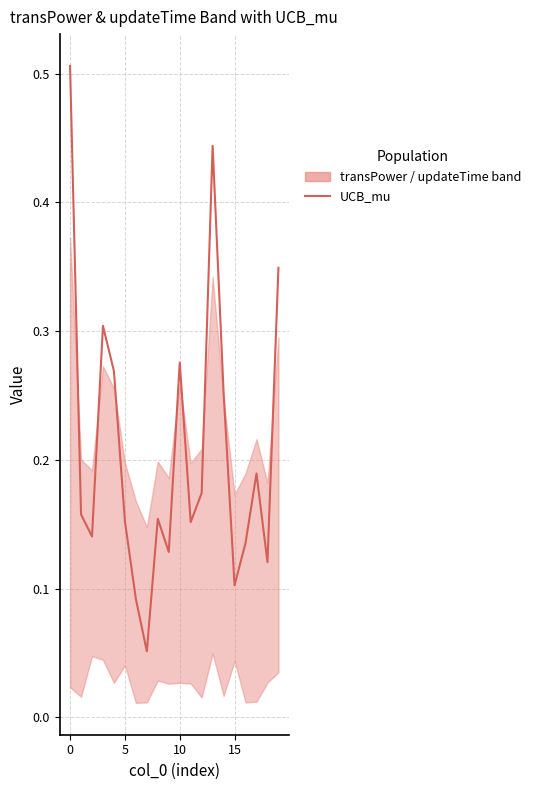

Reading left to right, transcribe all the data shown in this chart.

0.5	0.2	0.1	0.3	0.3	0.2	0.1	0.1	0.2	0.1	0.3	0.2	0.2	0.4	0.3	0.1	0.1	0.2	0.1	0.3